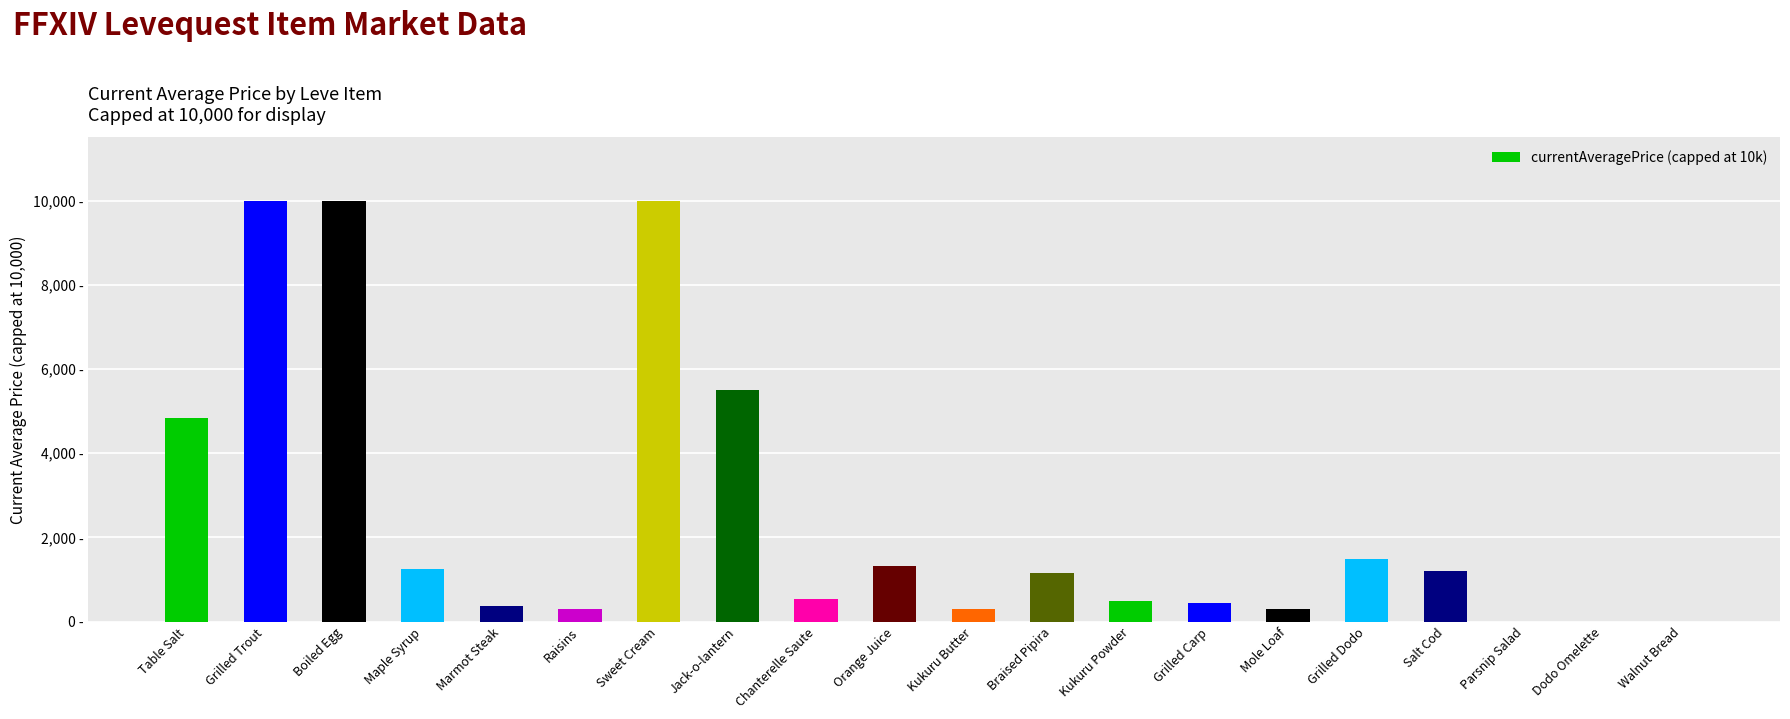

At which label is the value closest to 5000?

Table Salt